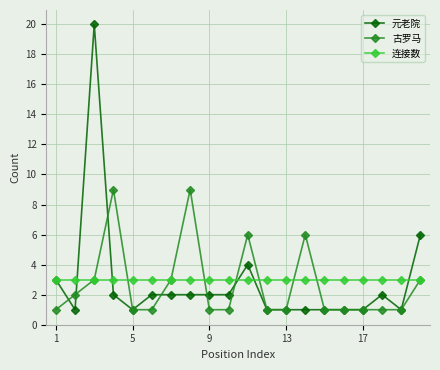

What is the value of the 古罗马 point at the 7th from the left?

3